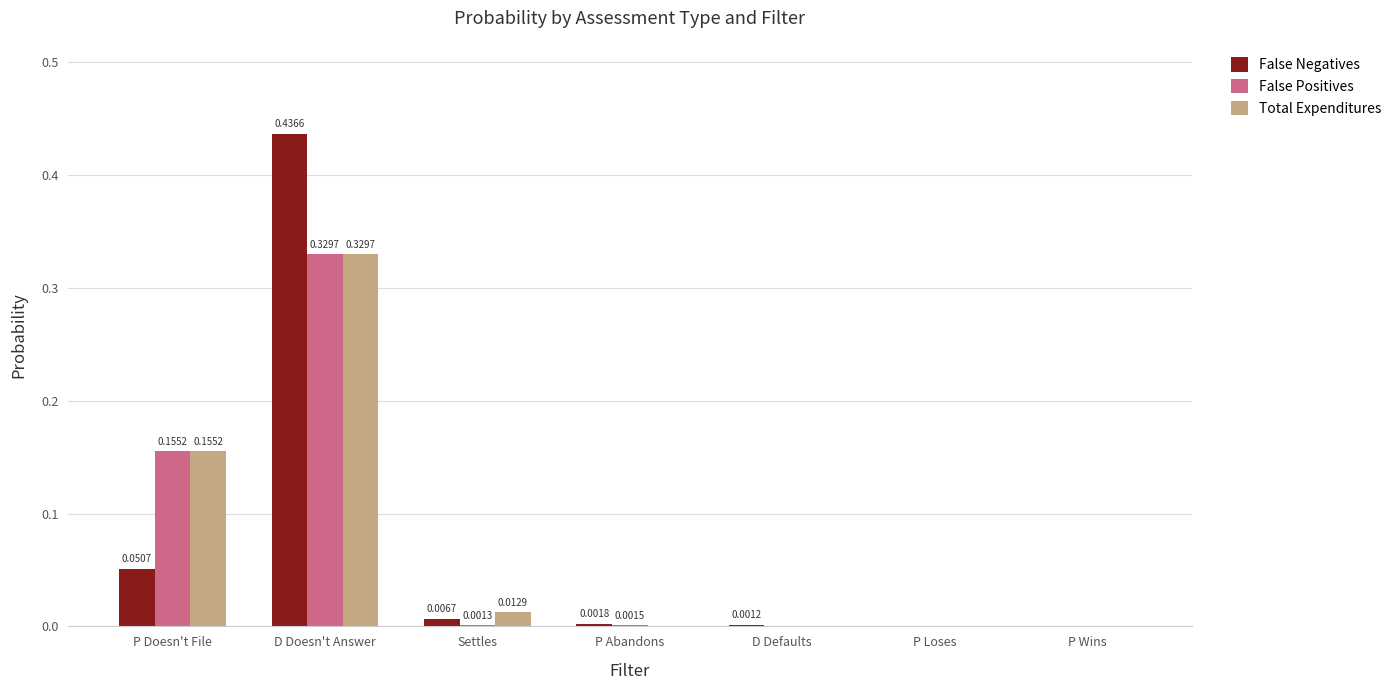

How many values in the Total Expenditures series exceed 0?

3